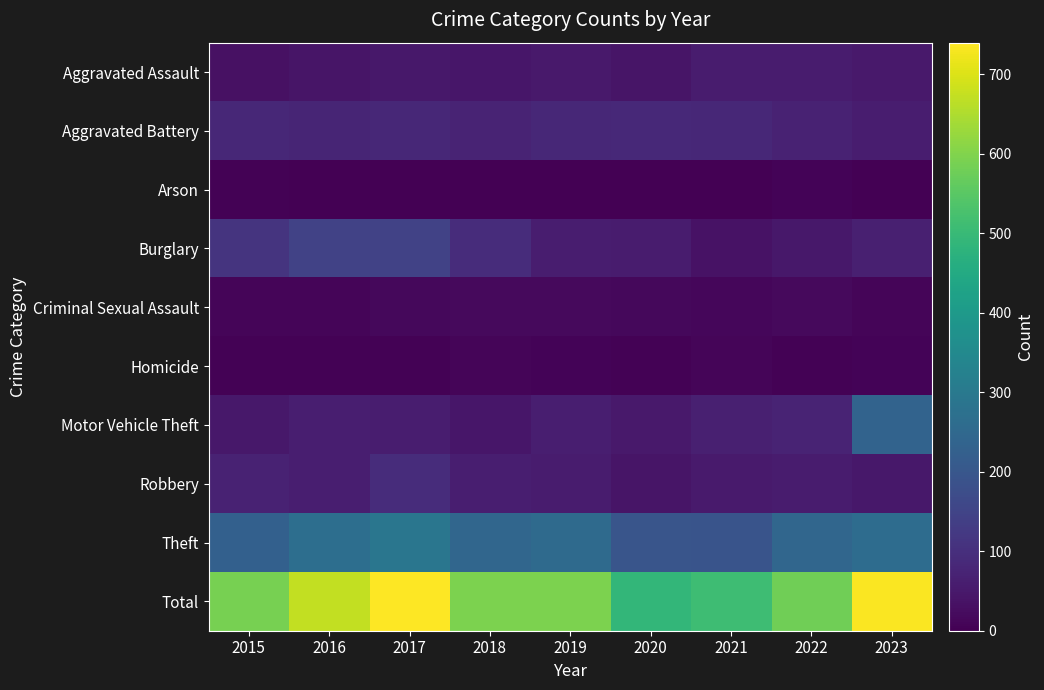

Reading left to right, list all the values displayed in this chart.

Aggravated Assault: 2015=32	2016=42	2017=47	2018=44	2019=51	2020=41	2021=55	2022=57	2023=51
Aggravated Battery: 2015=83	2016=78	2017=81	2018=74	2019=82	2020=85	2021=83	2022=70	2023=58
Arson: 2015=3	2016=2	2017=2	2018=1	2019=2	2020=0	2021=1	2022=8	2023=2
Burglary: 2015=111	2016=146	2017=147	2018=93	2019=58	2020=55	2021=36	2022=49	2023=64
Criminal Sexual Assault: 2015=10	2016=10	2017=15	2018=19	2019=18	2020=17	2021=14	2022=18	2023=9
Homicide: 2015=3	2016=5	2017=5	2018=11	2019=7	2020=5	2021=10	2022=5	2023=7
Motor Vehicle Theft: 2015=48	2016=61	2017=60	2018=44	2019=62	2020=50	2021=65	2022=74	2023=237
Robbery: 2015=70	2016=63	2017=93	2018=63	2019=57	2020=42	2021=54	2022=56	2023=47
Theft: 2015=227	2016=266	2017=290	2018=244	2019=257	2020=196	2021=192	2022=244	2023=262
Total: 2015=587	2016=673	2017=740	2018=593	2019=594	2020=491	2021=510	2022=581	2023=737